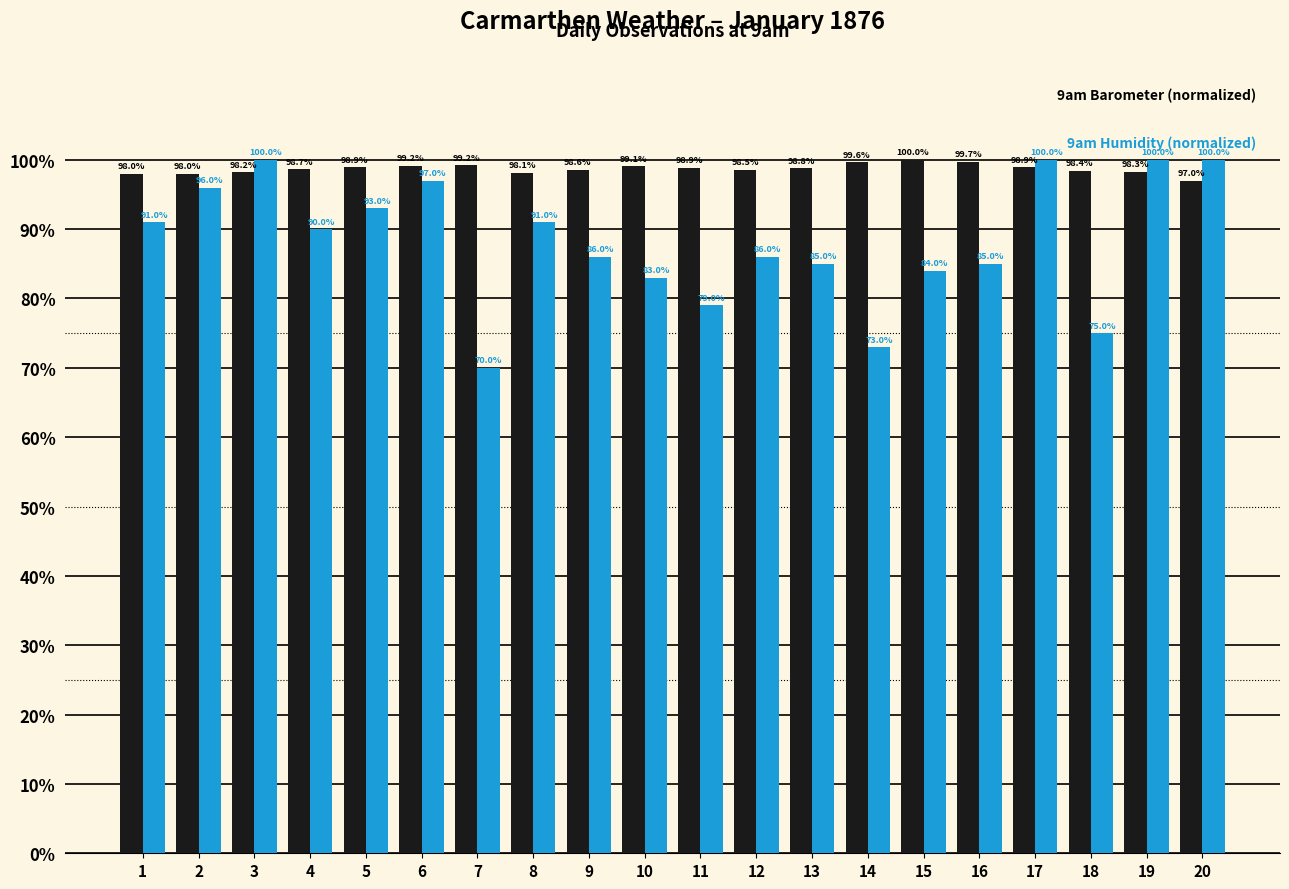

What is the total value across all series at 20?

197.0